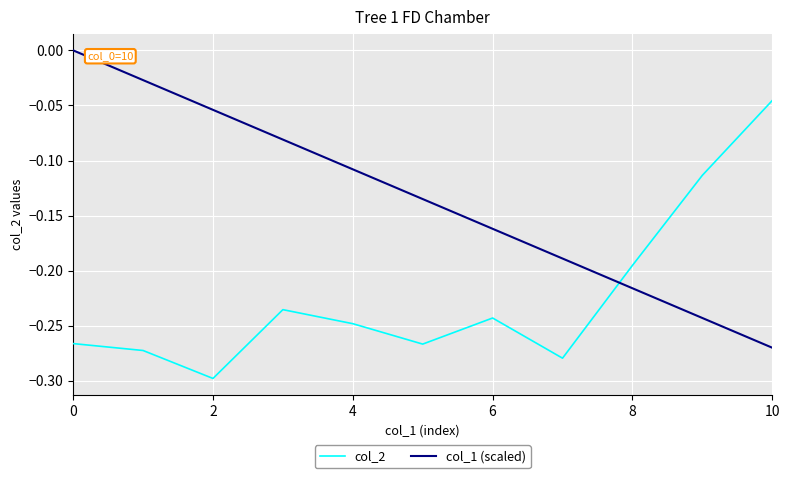

After their last crossing, which series has the higher values: col_1 (scaled) or col_2?

col_2